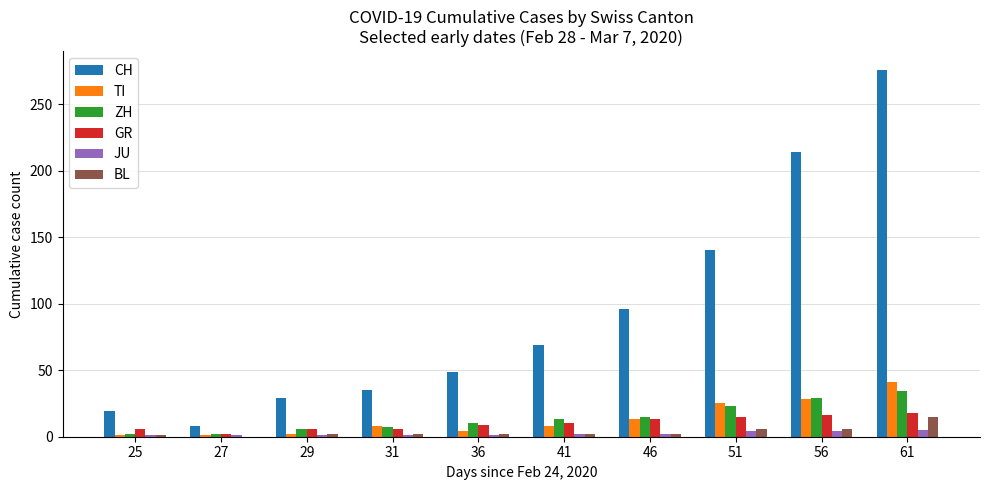

What are all the series names shown in the legend?

CH, TI, ZH, GR, JU, BL